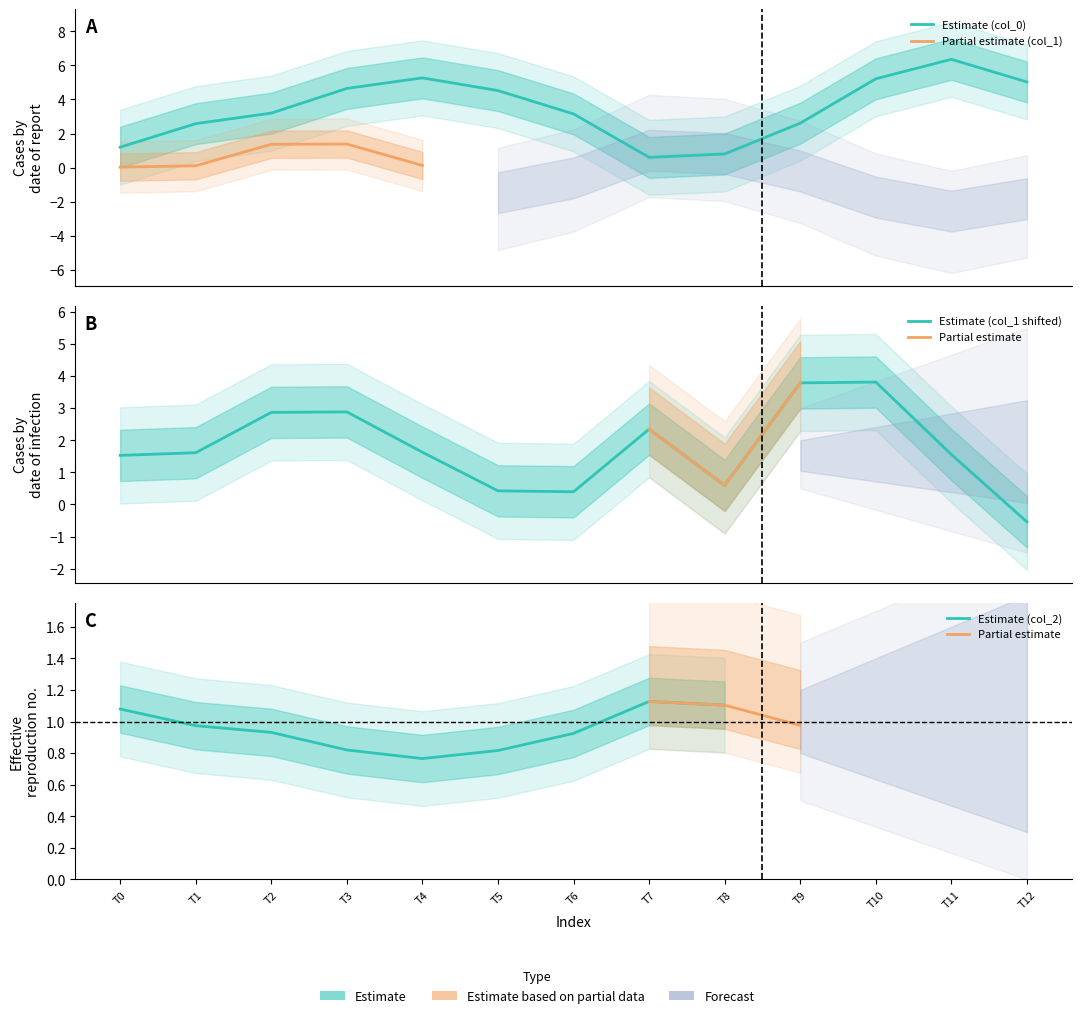

How many data points does each series have?

13